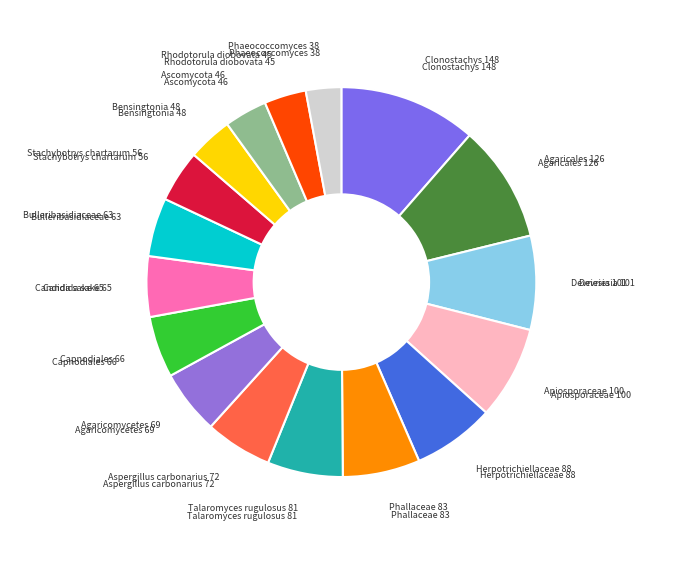

How many segments does this pie chart have?

17